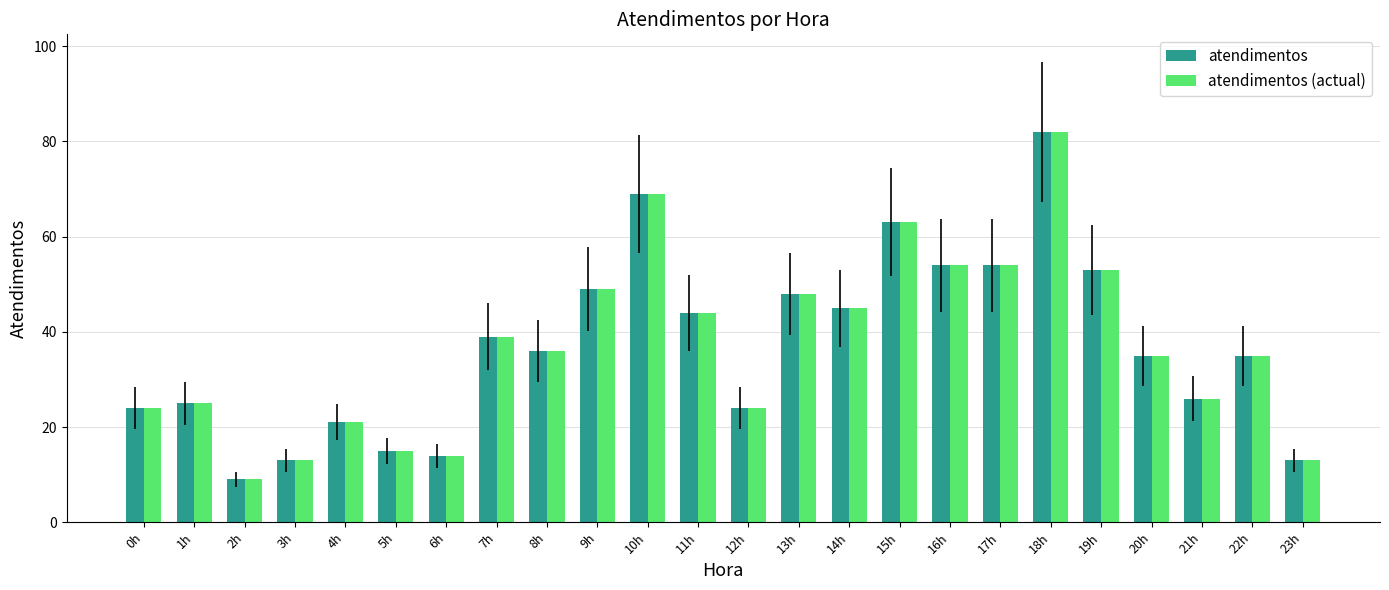

What is the minimum value shown in the chart?

9